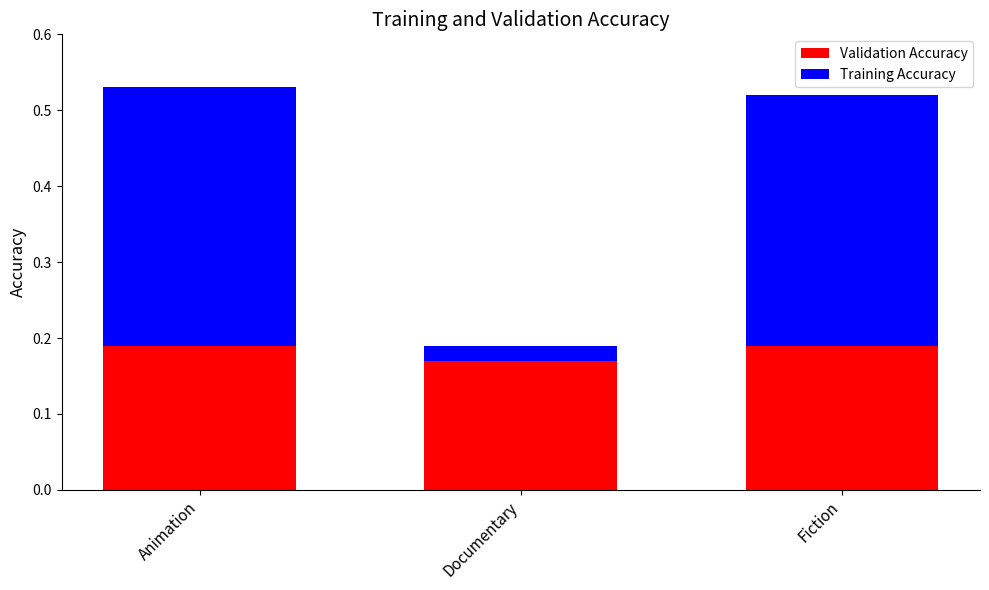

Is it true that Validation Accuracy equals 0.1 at Fiction?

False